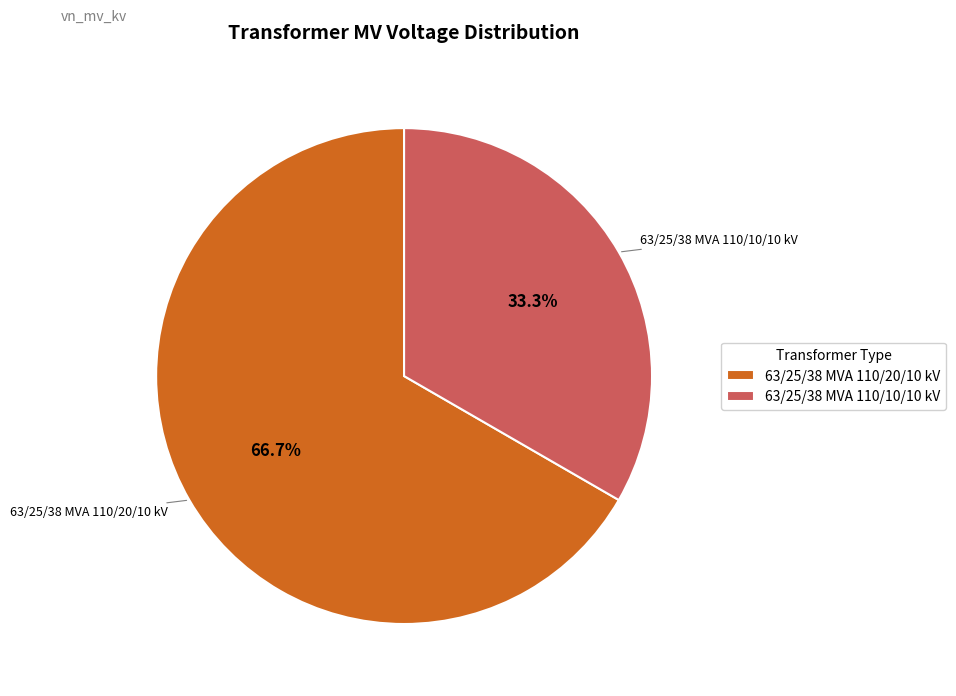

Rank the categories by value from lowest to highest.

63/25/38 MVA 110/10/10 kV, 63/25/38 MVA 110/20/10 kV